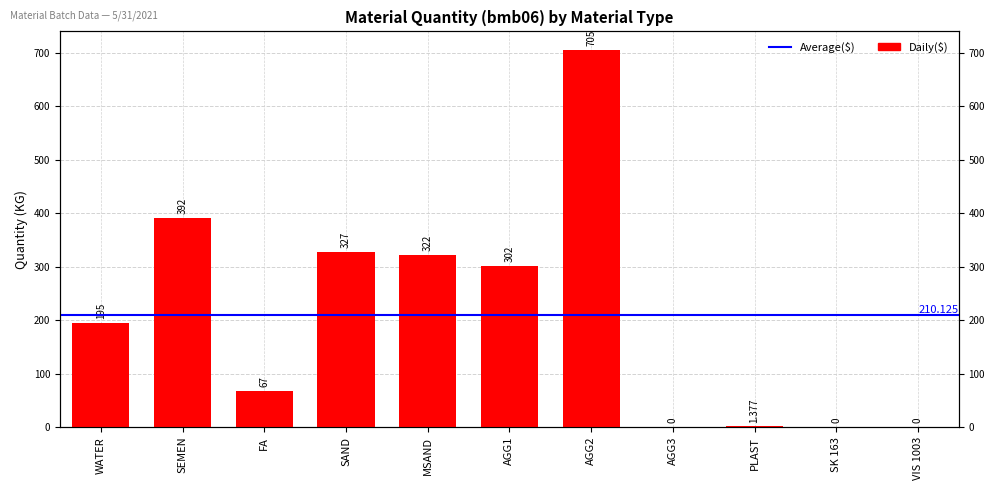

What is the difference between the maximum and minimum values?

705.0